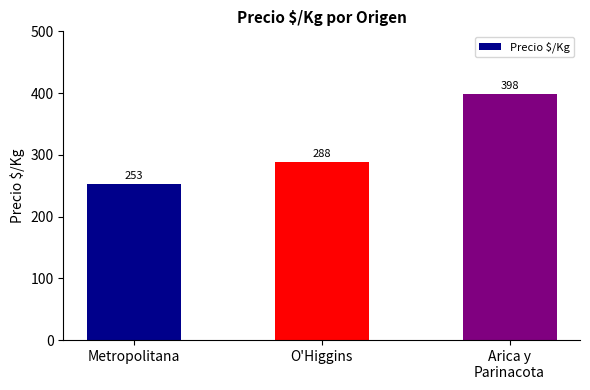

At which category does the chart reach its peak across all series?

Arica y
Parinacota